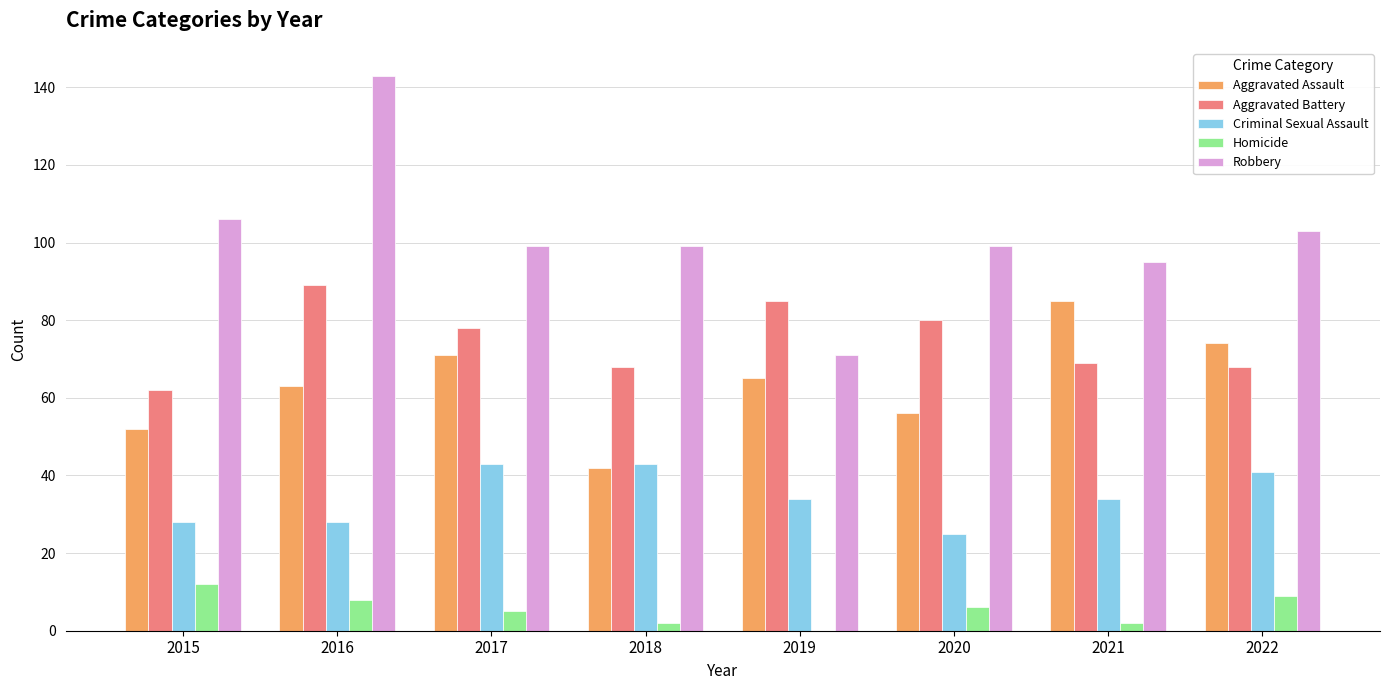

Reading left to right, extract all data points from this chart.

Aggravated Assault: 2015=52	2016=63	2017=71	2018=42	2019=65	2020=56	2021=85	2022=74
Aggravated Battery: 2015=62	2016=89	2017=78	2018=68	2019=85	2020=80	2021=69	2022=68
Criminal Sexual Assault: 2015=28	2016=28	2017=43	2018=43	2019=34	2020=25	2021=34	2022=41
Homicide: 2015=12	2016=8	2017=5	2018=2	2019=0	2020=6	2021=2	2022=9
Robbery: 2015=106	2016=143	2017=99	2018=99	2019=71	2020=99	2021=95	2022=103